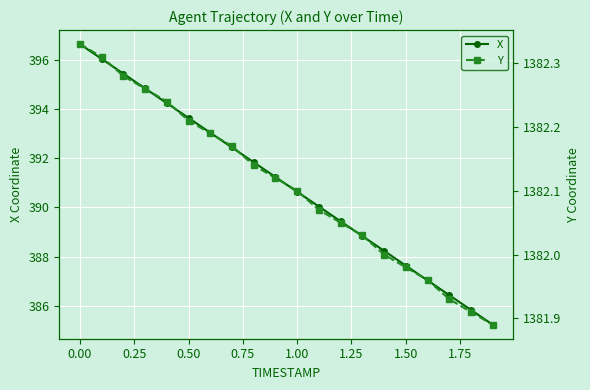

What is the minimum value for X?

385.2